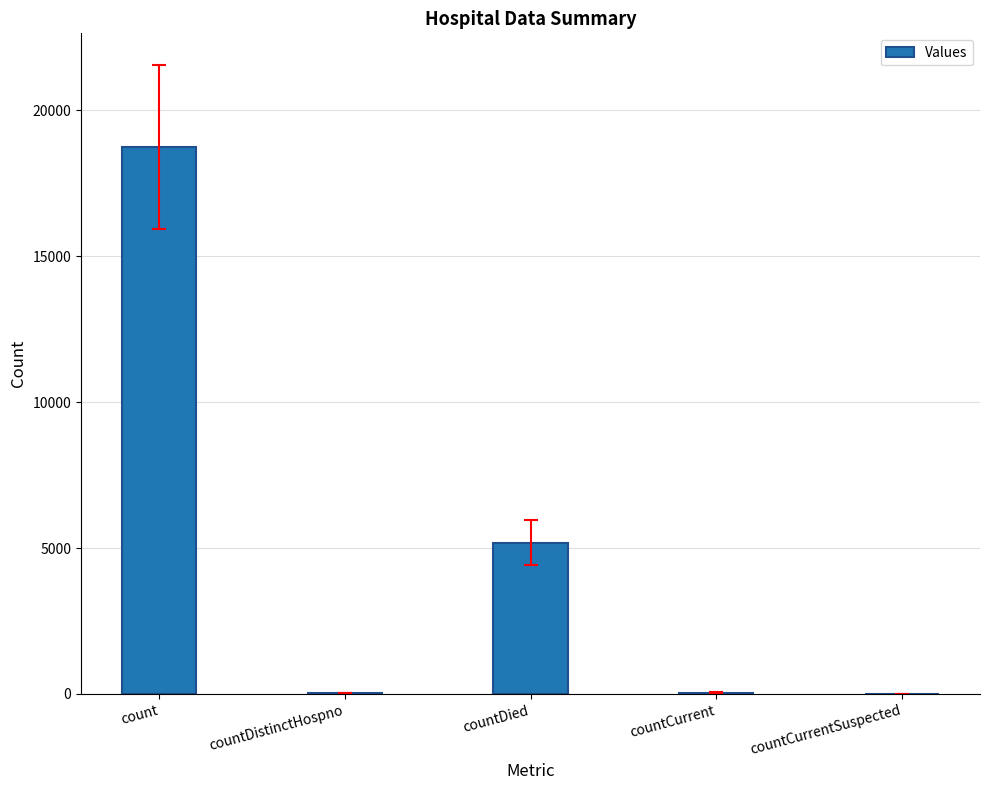

At which label is the value closest to 9375?

countDied